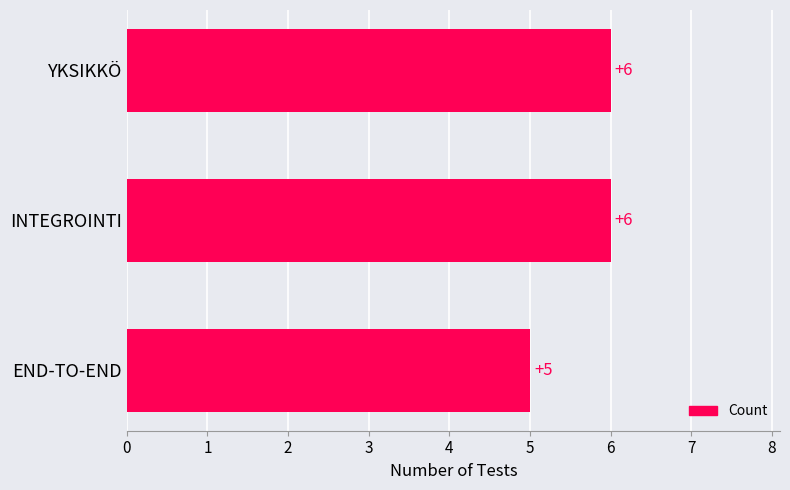

How many distinct data groups are displayed?

1